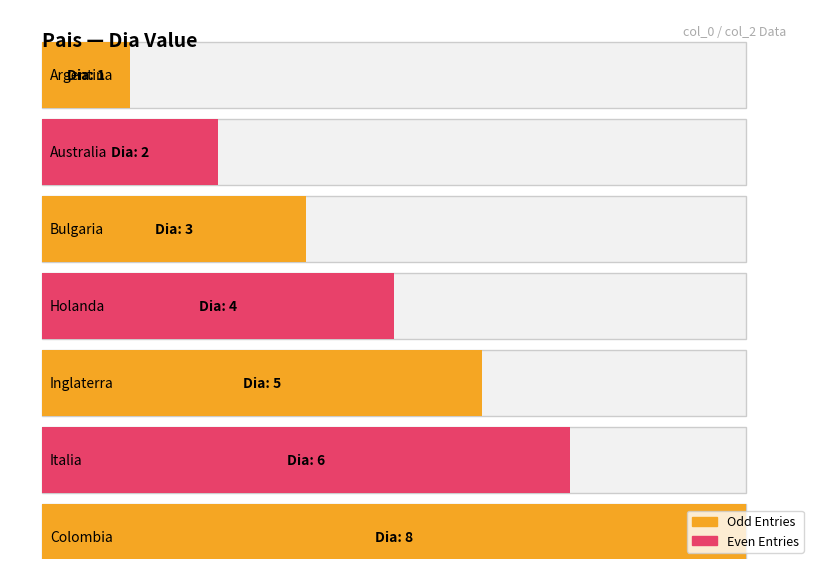

What is the difference between the second highest and minimum values?

5